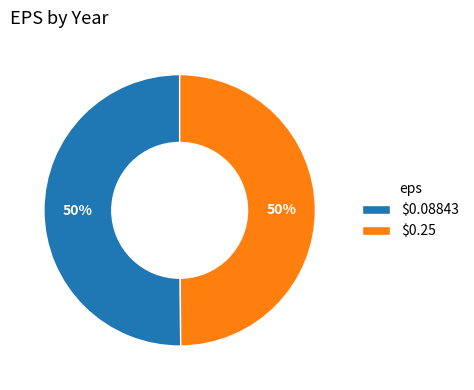

What percentage is the $0.25 slice, to the nearest percent?

50%